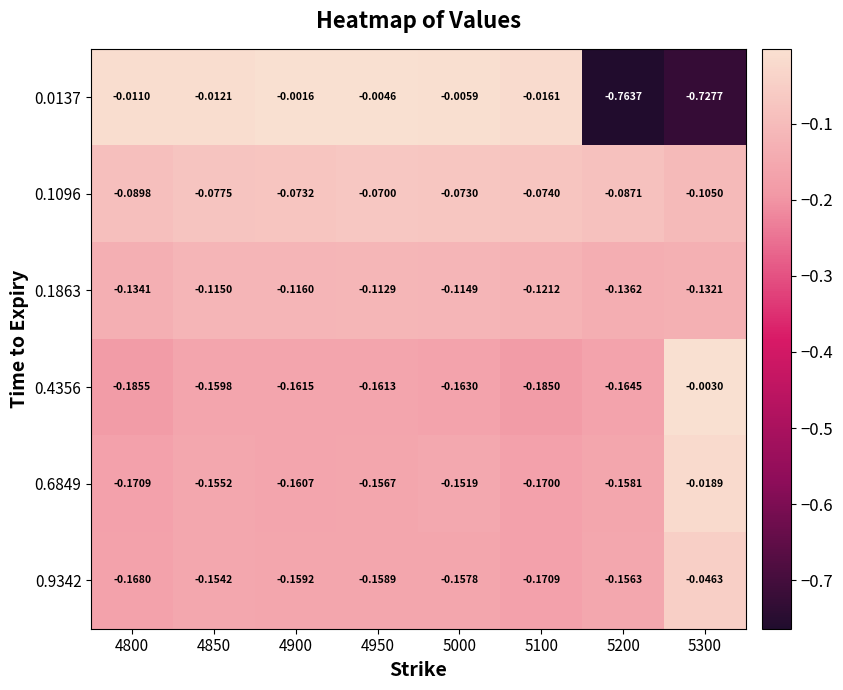

Is the value of 0.4356 at 4800 greater than the value of 0.1863 at 5300?

No